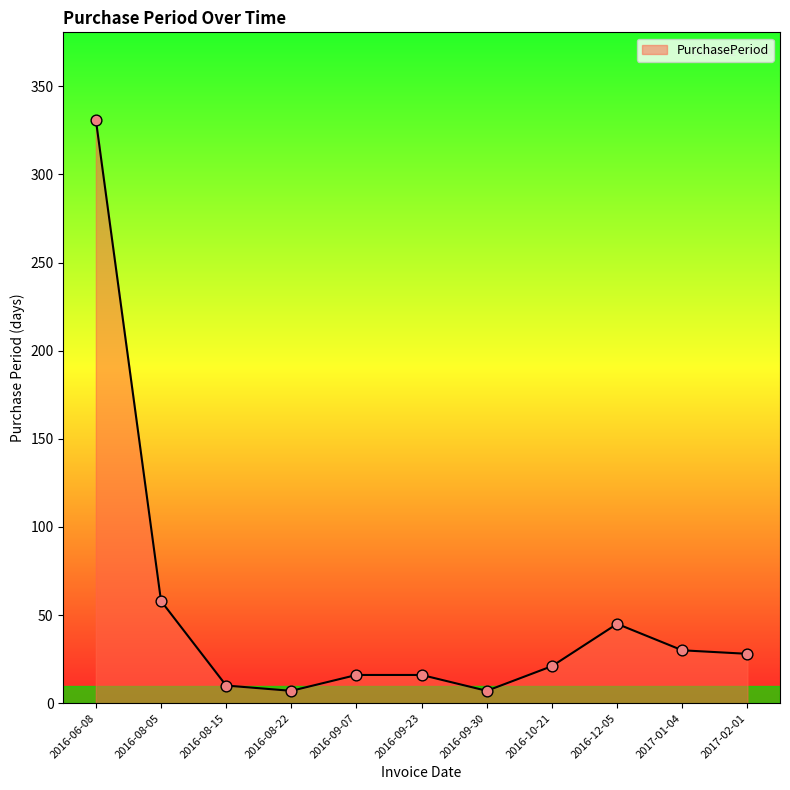

Approximately how many times larger is the value at 2016-09-07 compared to 2016-08-15?

1.6